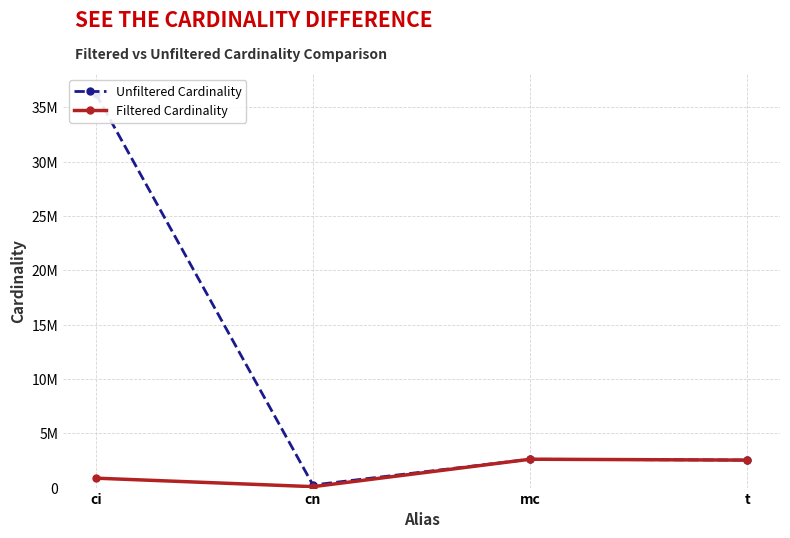

True or false: Unfiltered Cardinality and Filtered Cardinality intersect in this chart.

False